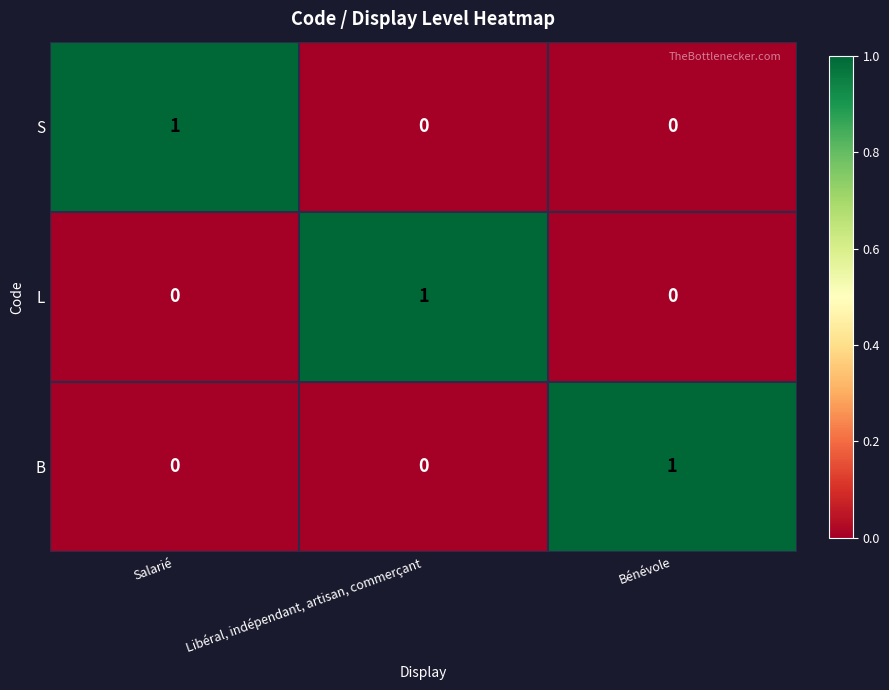

How many B values are between 0 and 1?

3